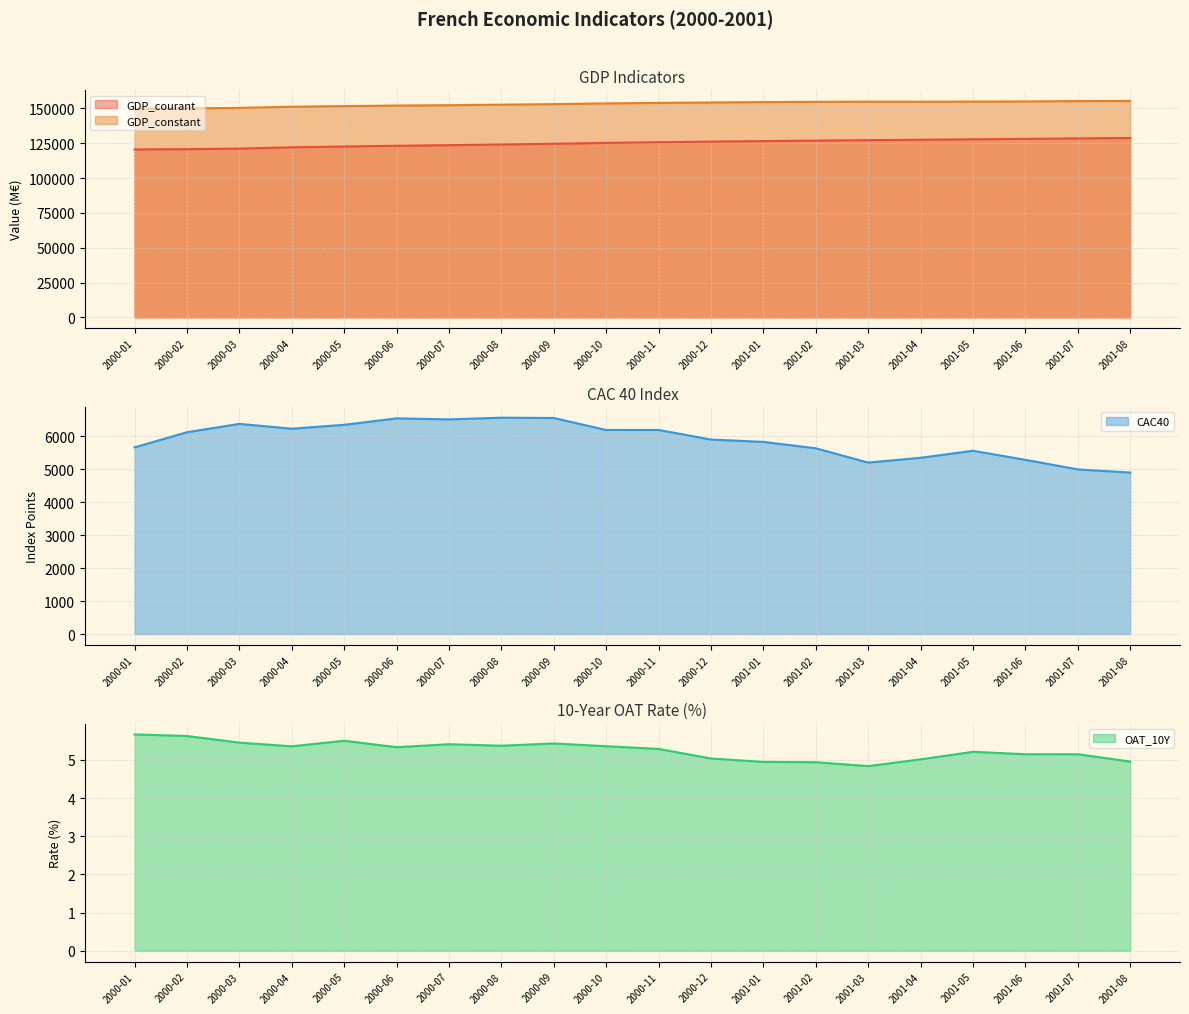

What is the difference between the maximum and minimum values in the OAT_10Y series?

0.8